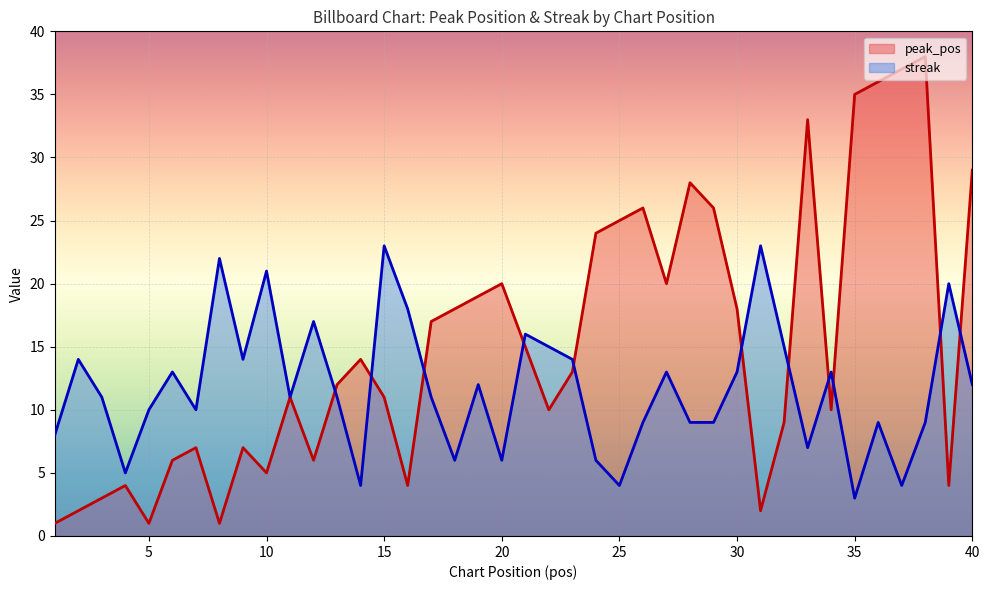

At which category is the sum across all series the highest?

38